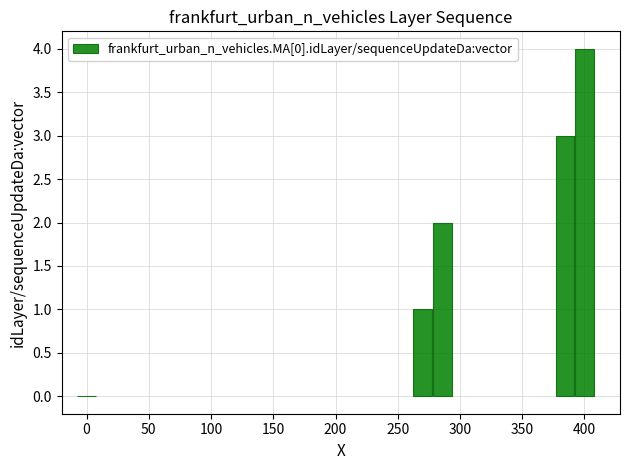

What is the sum of all values?

10